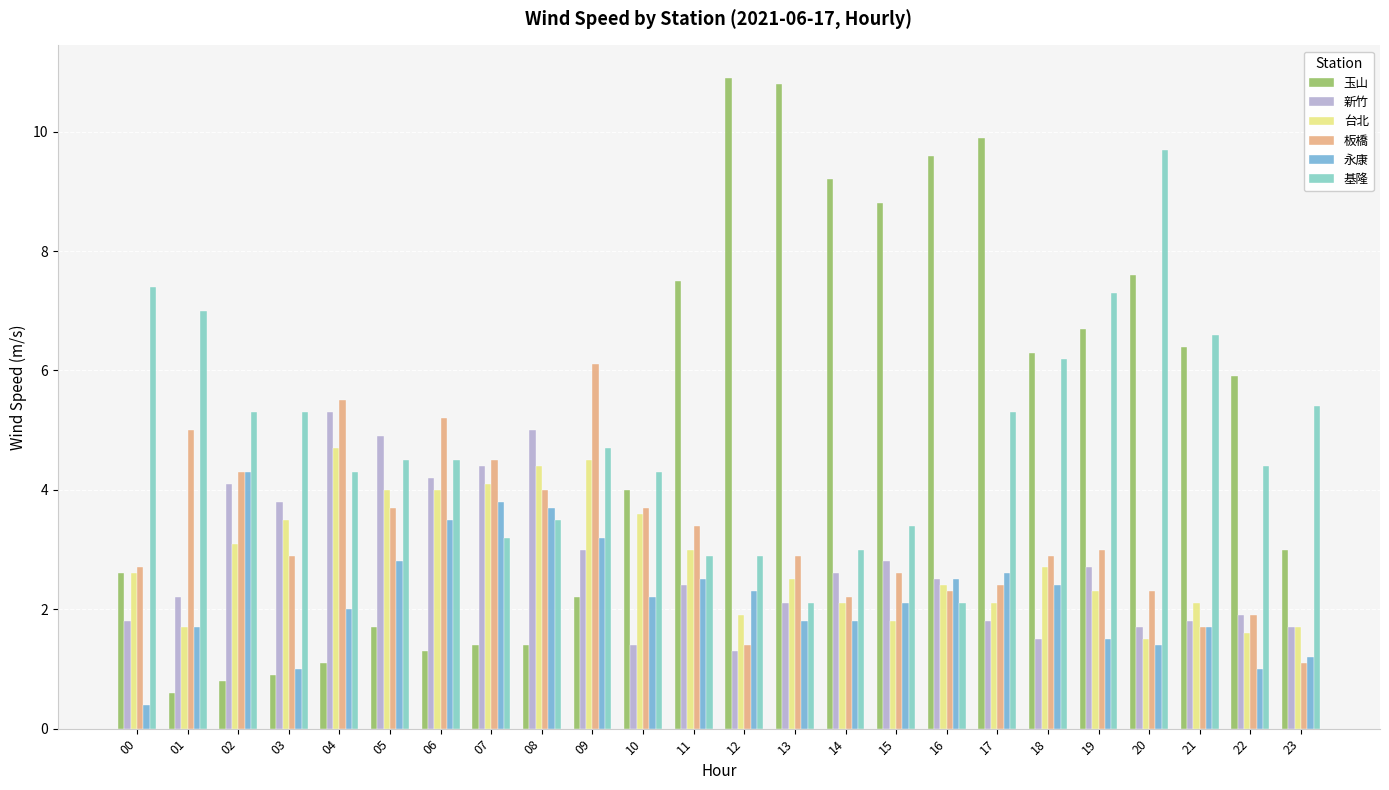

What is the average value of the 新竹 series?

2.8